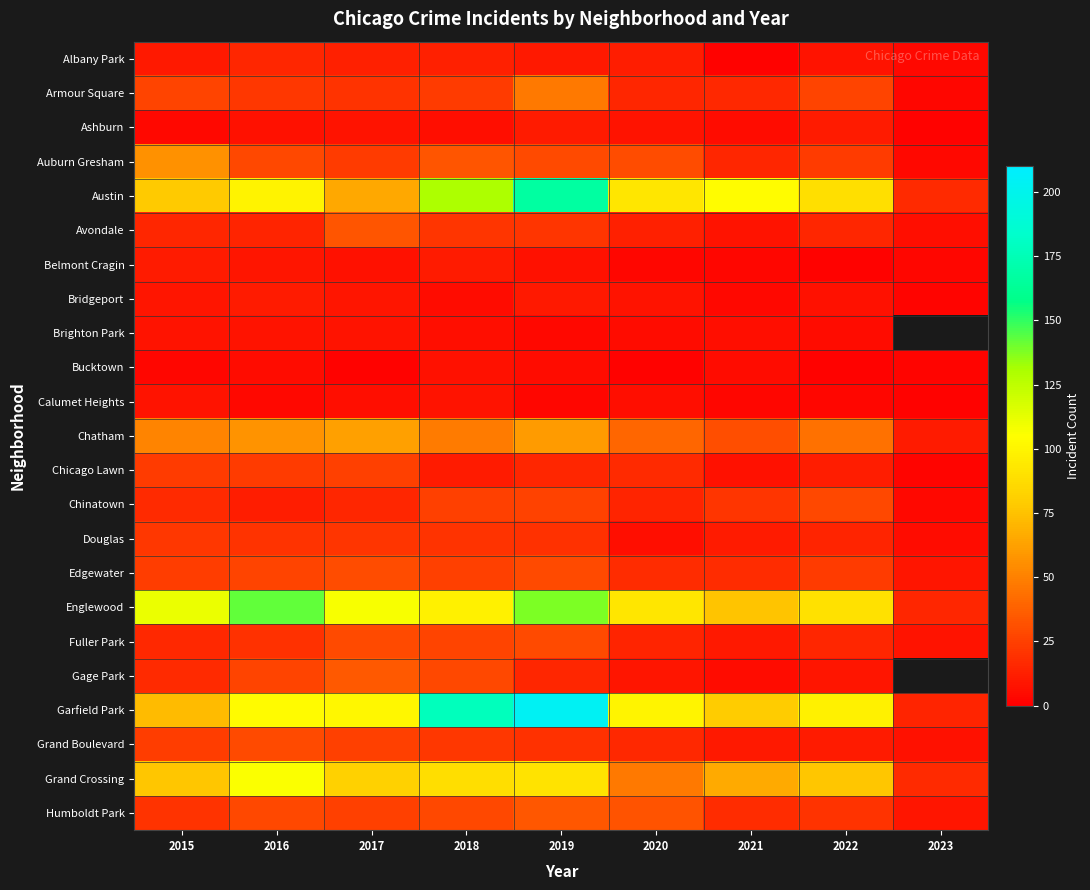

What is the sum of the Chatham values at 2022 and 2018?

92.0